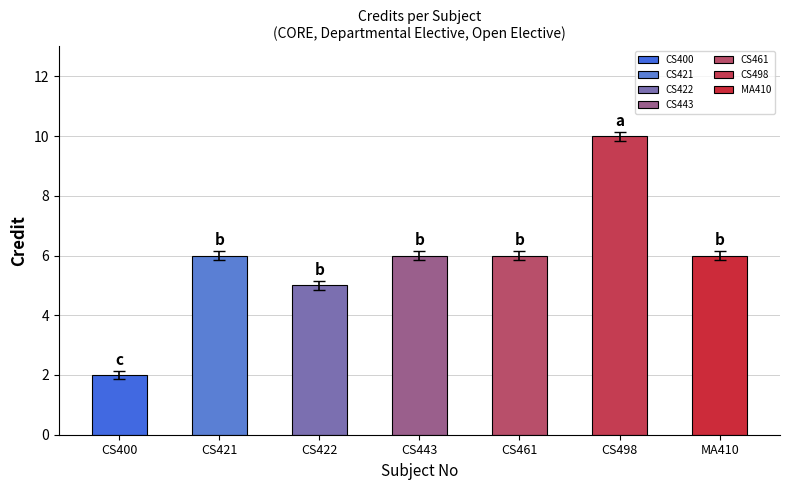

How many bars are there in total?

7